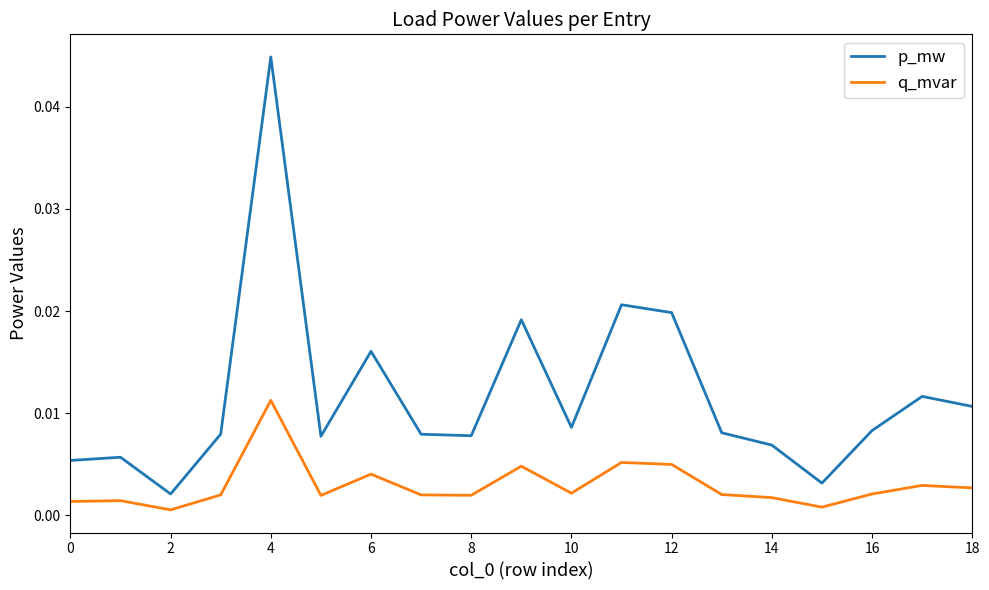

Does the chart display data point markers on the line(s)?

No